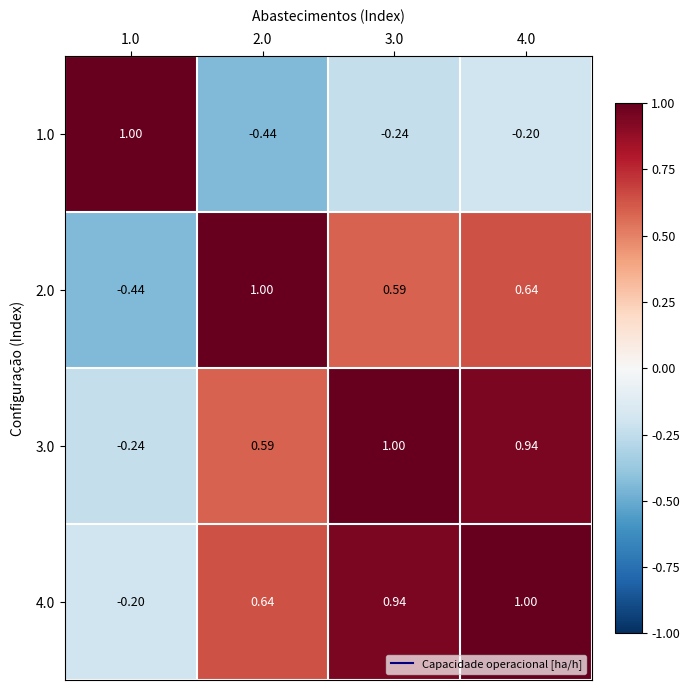

Is the value of 4.0 at 3.0 greater than the value of 1.0 at 4.0?

Yes